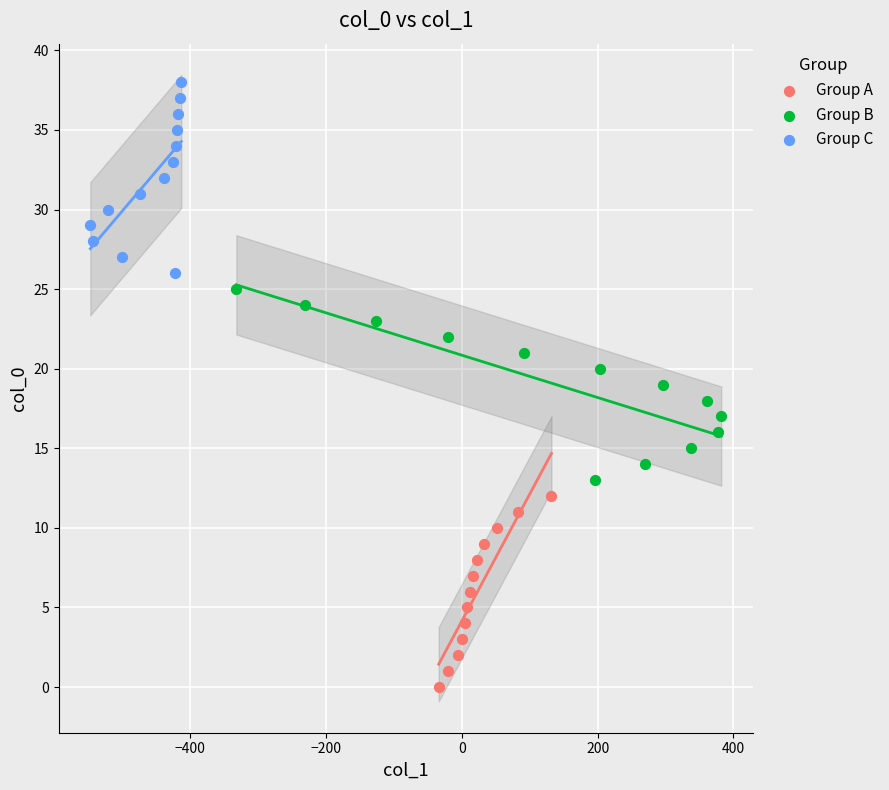

Which series reaches the minimum Y coordinate?

Group A